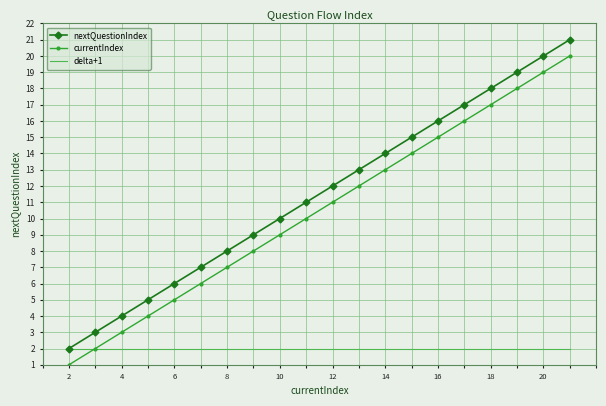

Which series has the largest total across all categories?

nextQuestionIndex